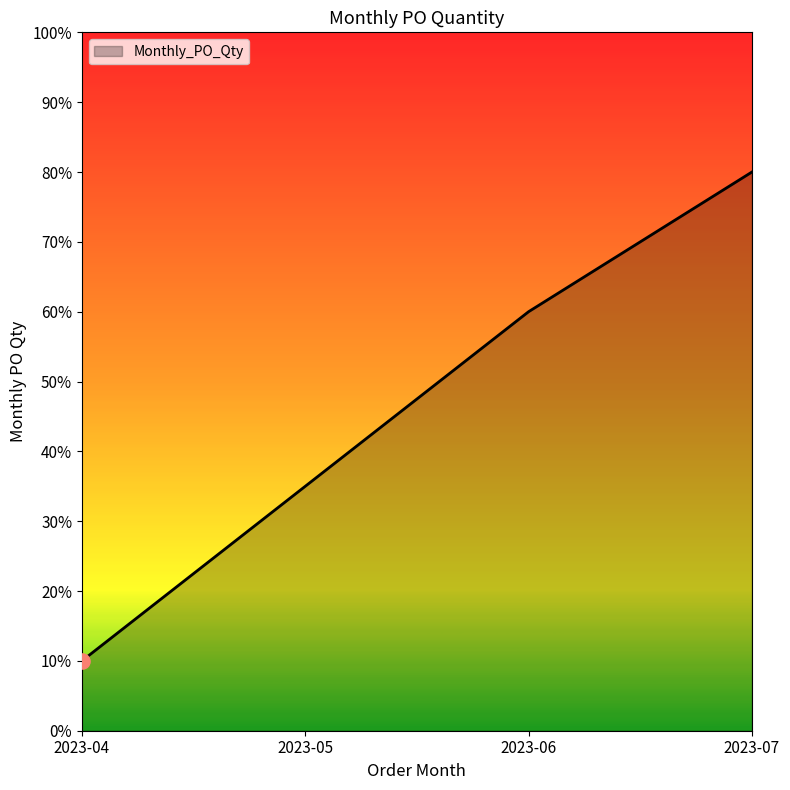

Which has a higher value, 2023-07 or 2023-04?

2023-07